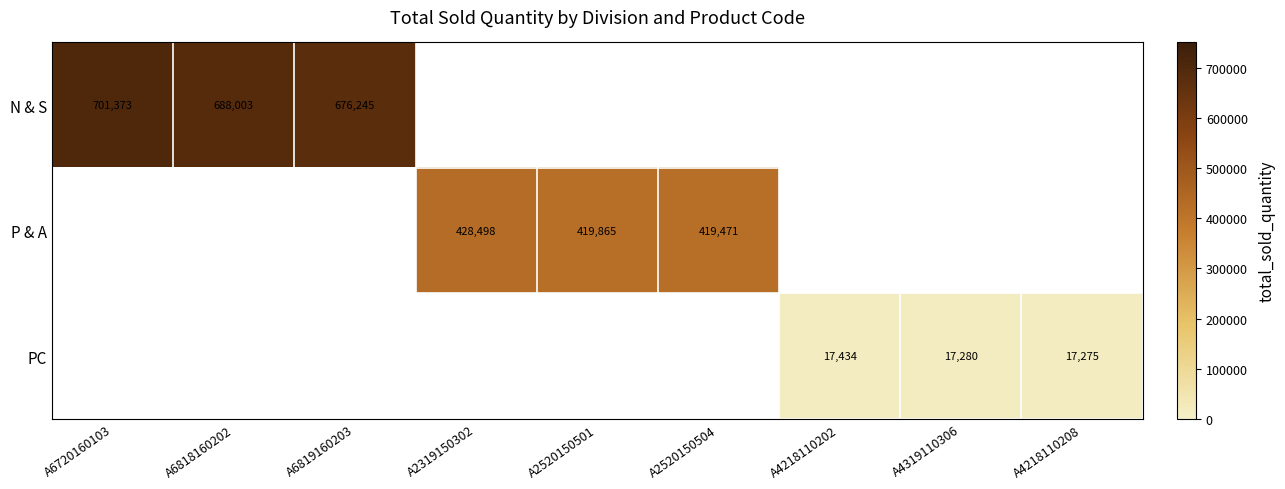

True or false: N & S has a value of 152941 at A6819160203.

False